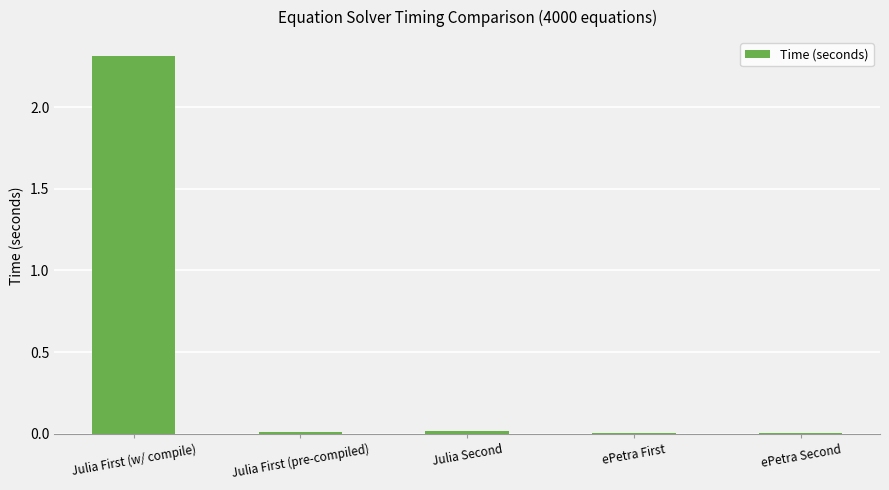

Between ePetra First and Julia First (w/ compile), which is larger?

Julia First (w/ compile)